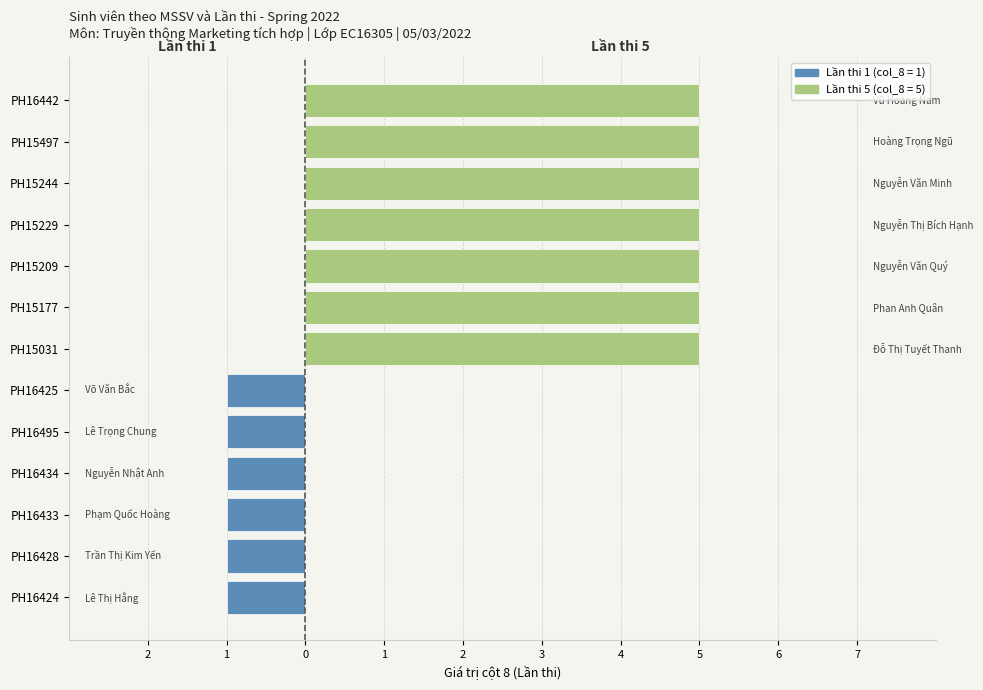

The value of Lần thi 5 (col_8=5) at PH15177 is 7. True or false?

False